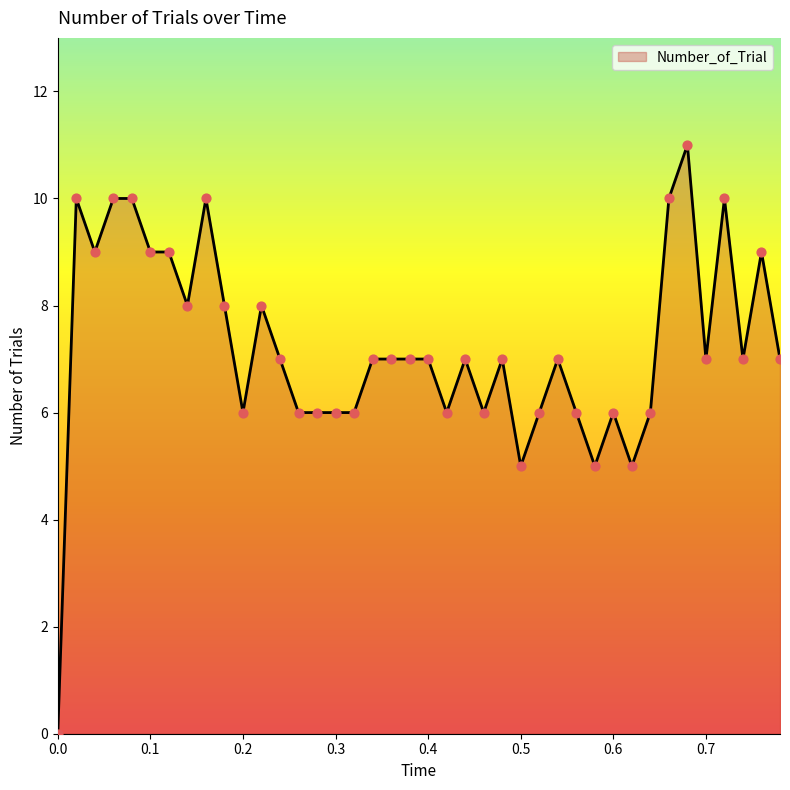

What is the difference between the maximum and minimum values?

11